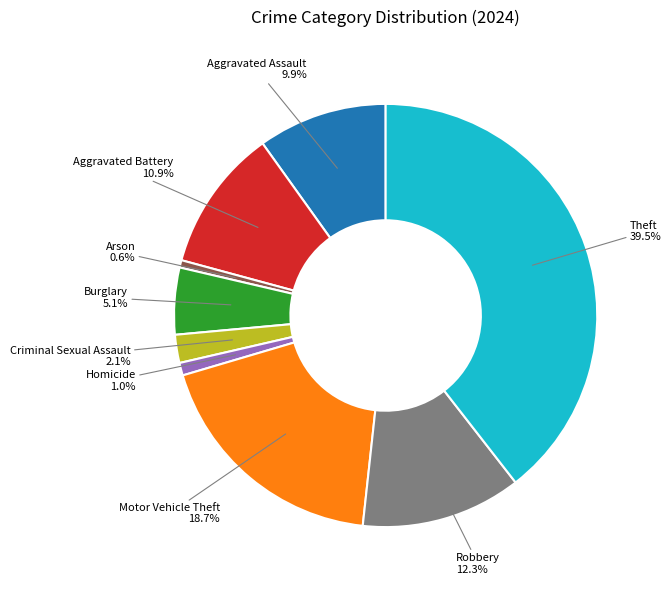

What is the largest slice in the pie chart?

Theft